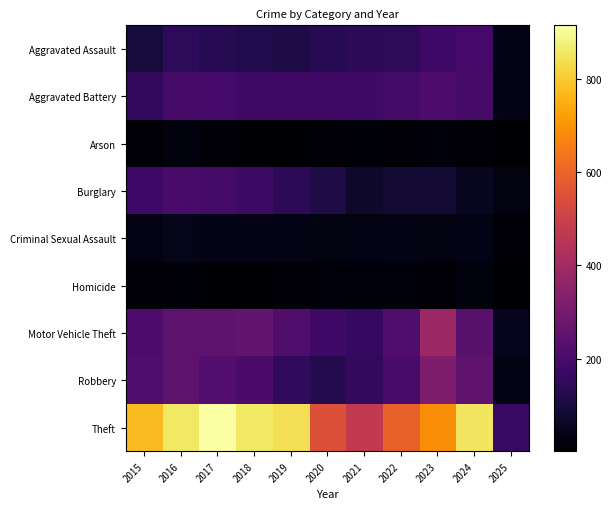

At 2017, list the series in order from largest to smallest.

Theft, Motor Vehicle Theft, Robbery, Aggravated Battery, Burglary, Aggravated Assault, Criminal Sexual Assault, Arson, Homicide